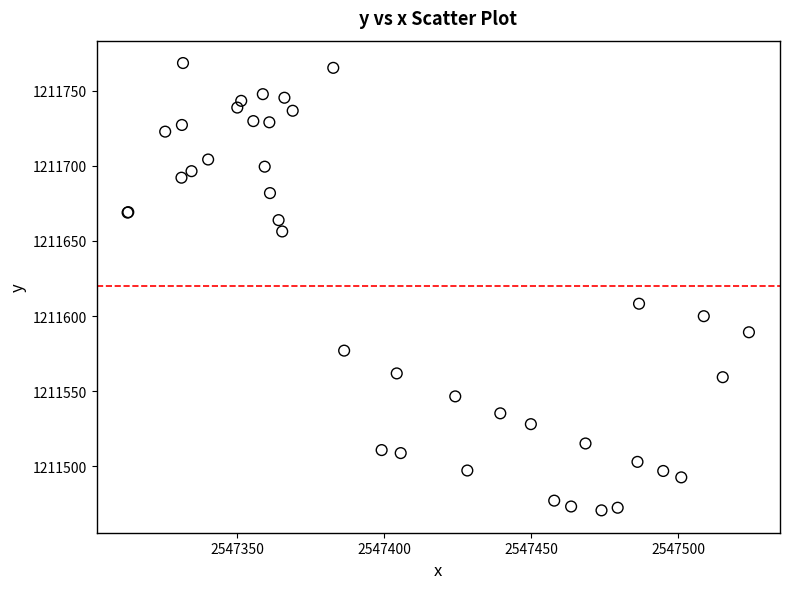

What Y value in the scatter plot is closest to 1211619?

1211608.2